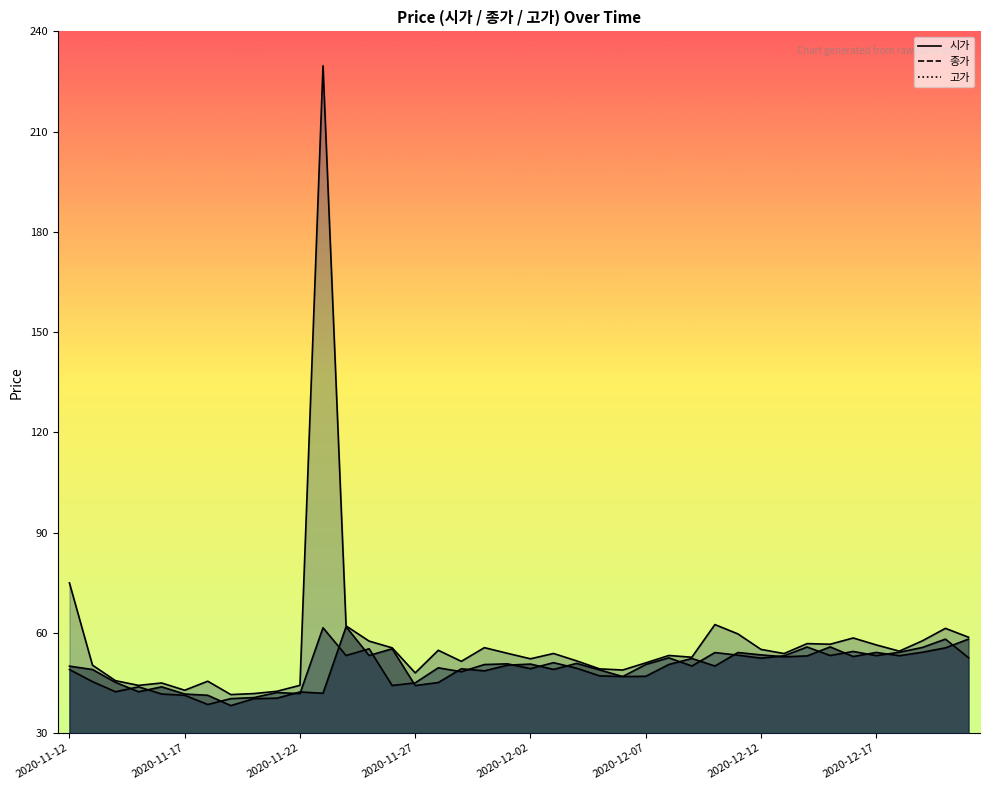

What is the greatest value displayed?

229.7